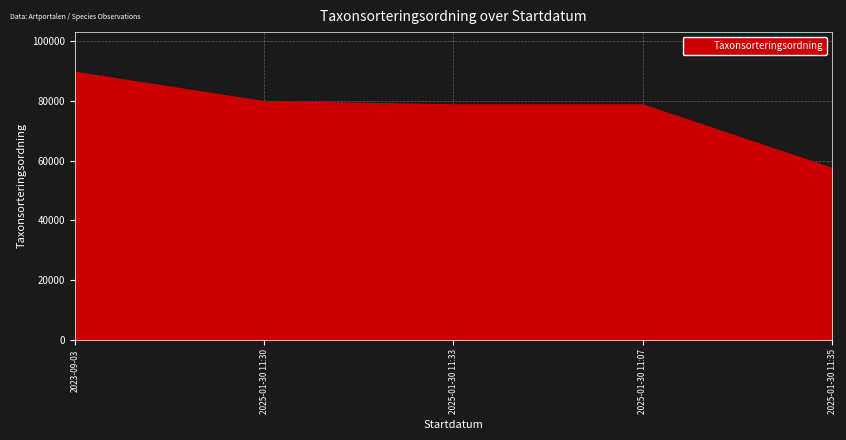

The value at 2025-01-30 11:07 is 78660. True or false?

True